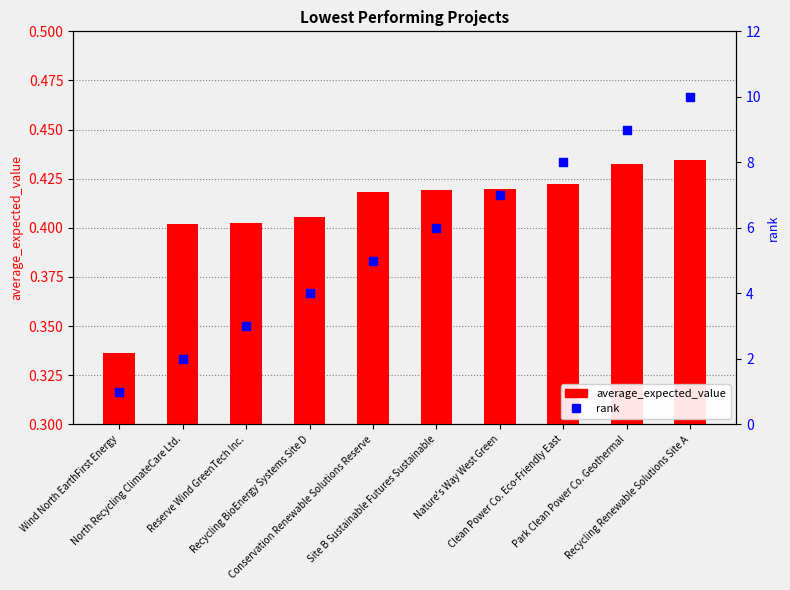

At which category is the sum across all series the highest?

Recycling Renewable Solutions Site A